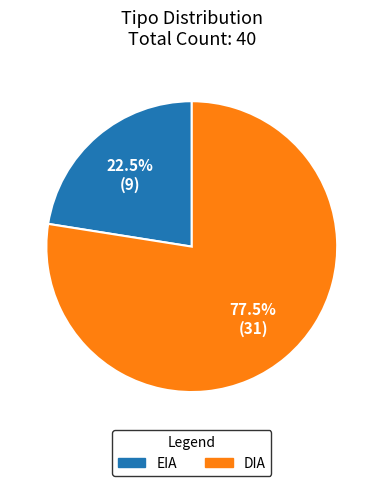

Is it true that DIA is 83% of the pie?

False